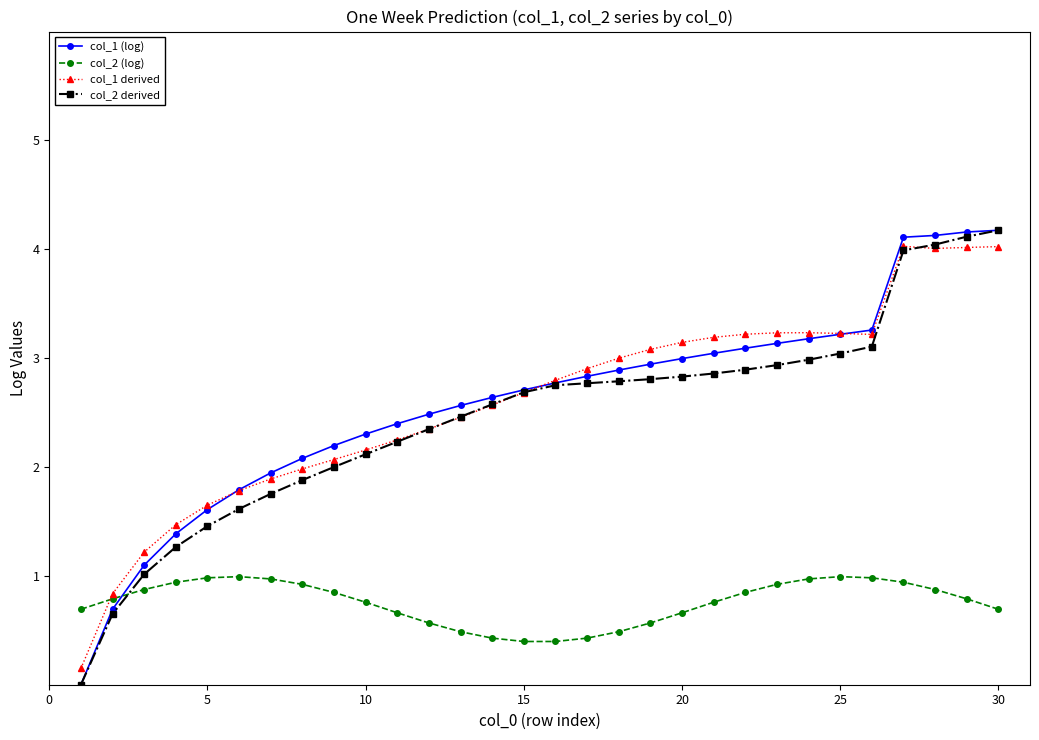

What is the value of the col_2 (log) point at the 14th from the left?

0.4